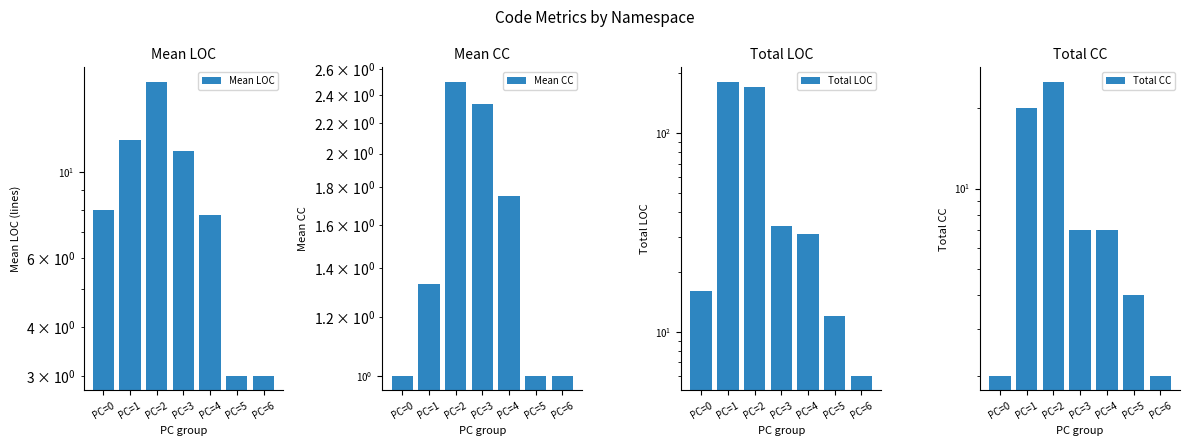

What are all the series names shown in the legend?

Mean LOC, Mean CC, Total LOC, Total CC